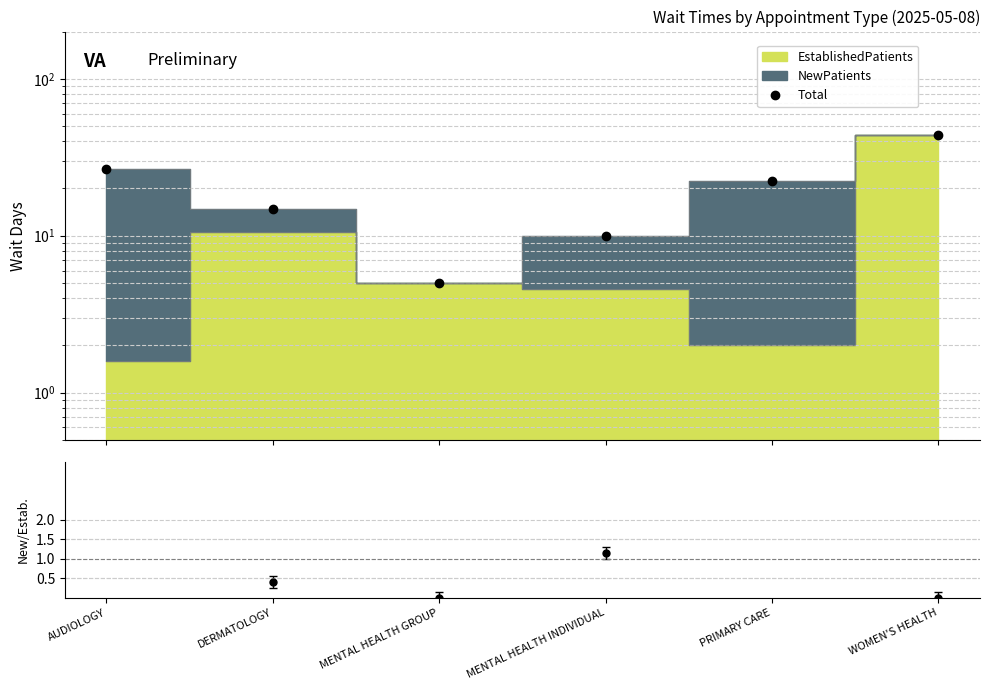

What is the sum of the values at PRIMARY CARE and WOMEN'S HEALTH?

66.2